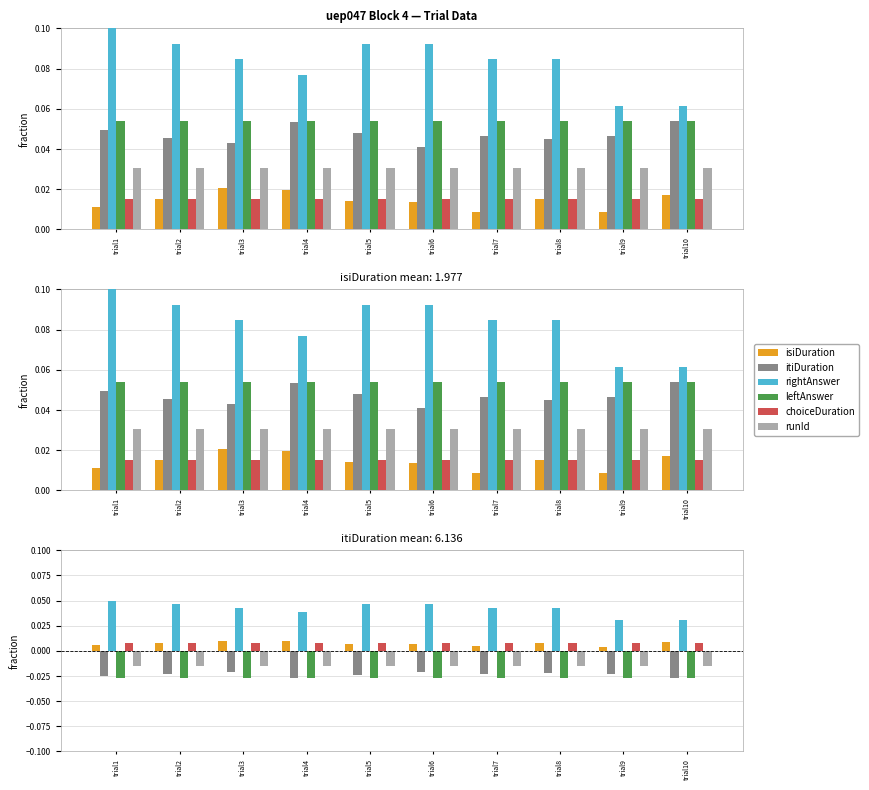

Reading left to right, extract all data points from this chart.

isiDuration: 0.0	0.0	0.0	0.0	0.0	0.0	0.0	0.0	0.0	0.0
itiDuration: -0.0	-0.0	-0.0	-0.0	-0.0	-0.0	-0.0	-0.0	-0.0	-0.0
rightAnswer: 0.1	0.0	0.0	0.0	0.0	0.0	0.0	0.0	0.0	0.0
leftAnswer: -0.0	-0.0	-0.0	-0.0	-0.0	-0.0	-0.0	-0.0	-0.0	-0.0
choiceDuration: 0.0	0.0	0.0	0.0	0.0	0.0	0.0	0.0	0.0	0.0
runId: -0.0	-0.0	-0.0	-0.0	-0.0	-0.0	-0.0	-0.0	-0.0	-0.0